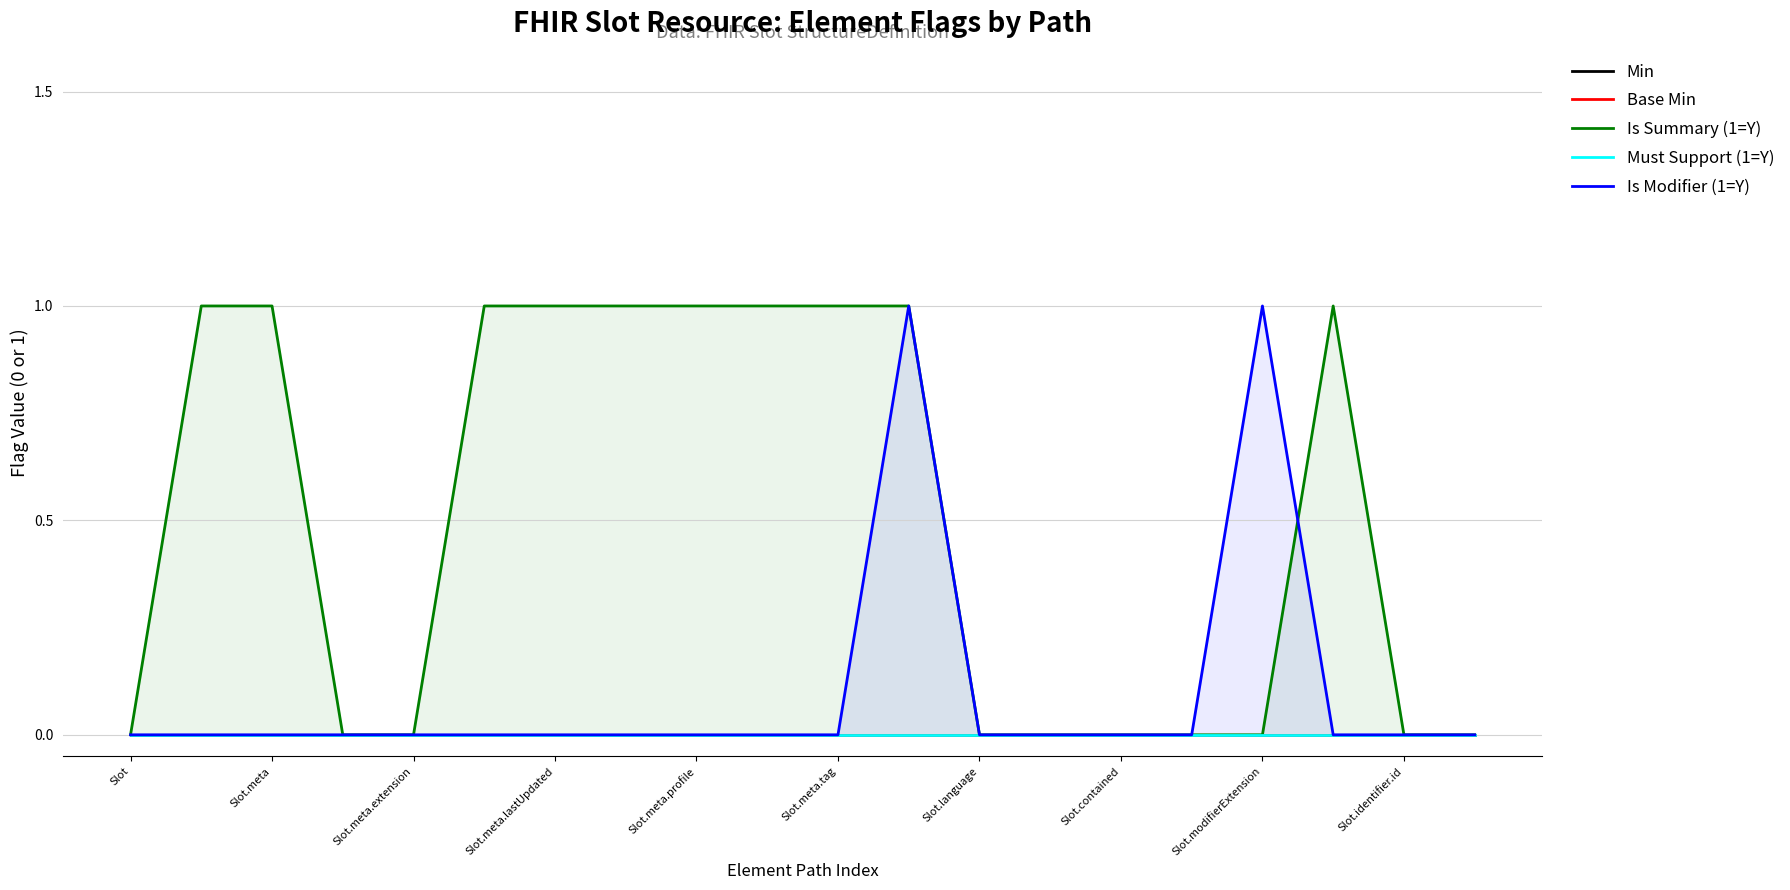

What are all the series names shown in the legend?

Min, Base Min, Is Summary (1=Y), Must Support (1=Y), Is Modifier (1=Y)